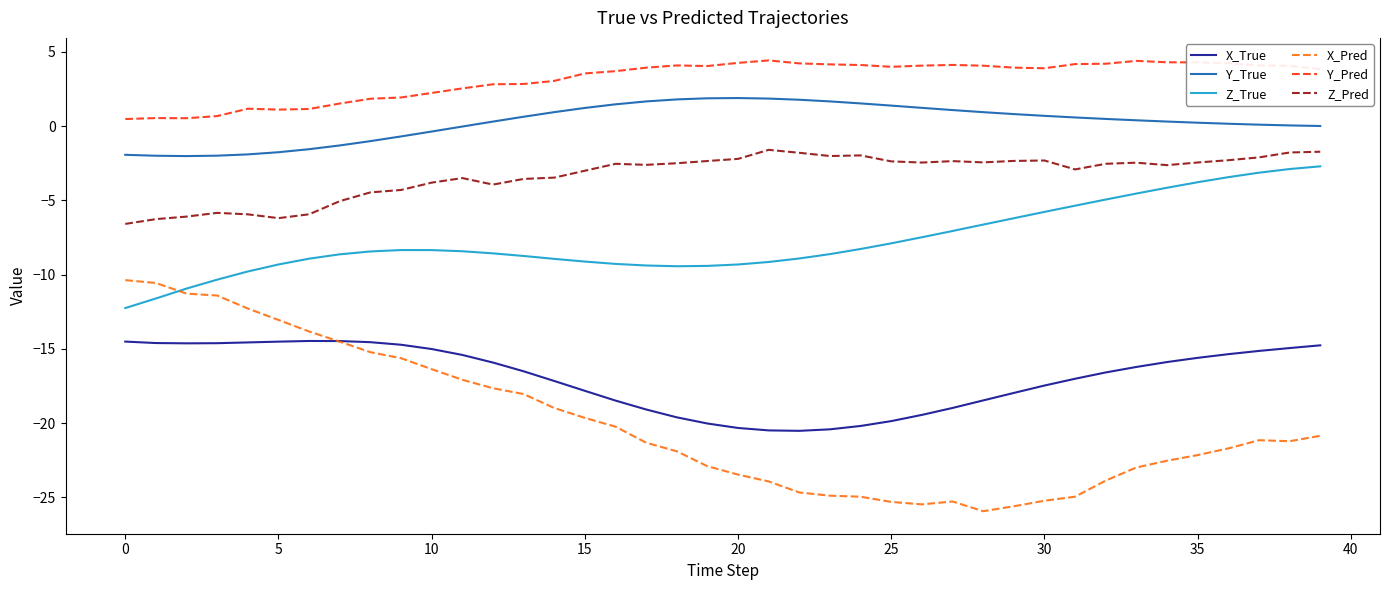

True or false: Y_True and X_True intersect in this chart.

False